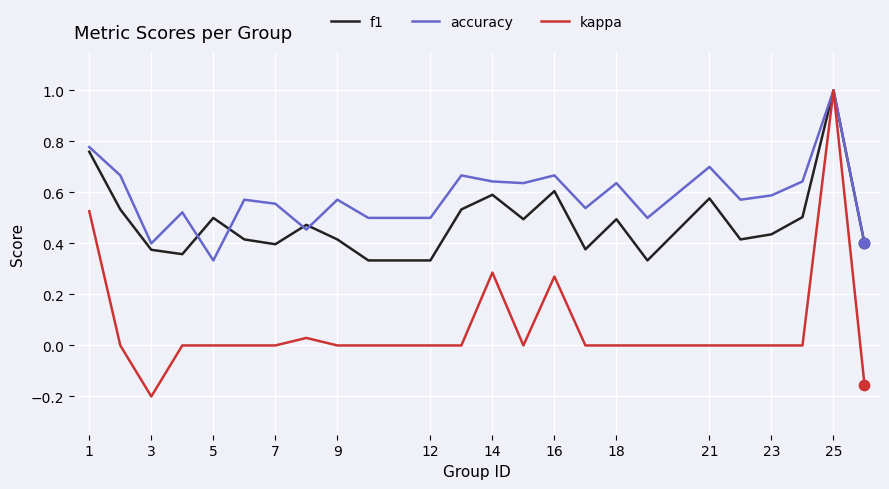

Which series has the largest total across all categories?

accuracy